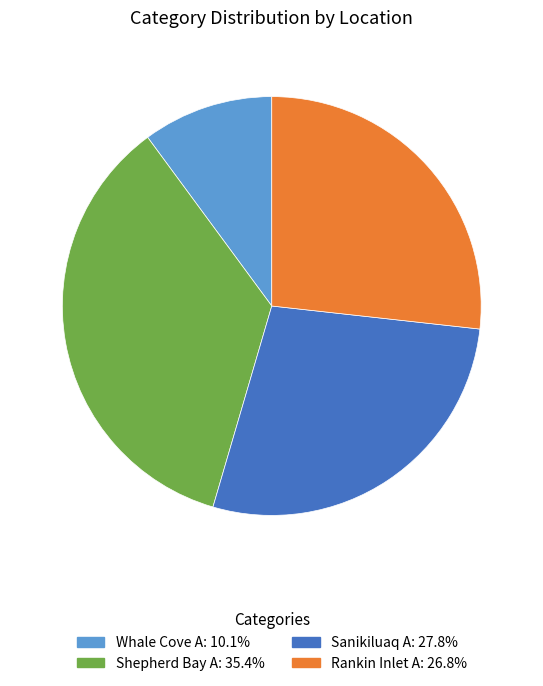

What is the largest slice in the pie chart?

Shepherd Bay A